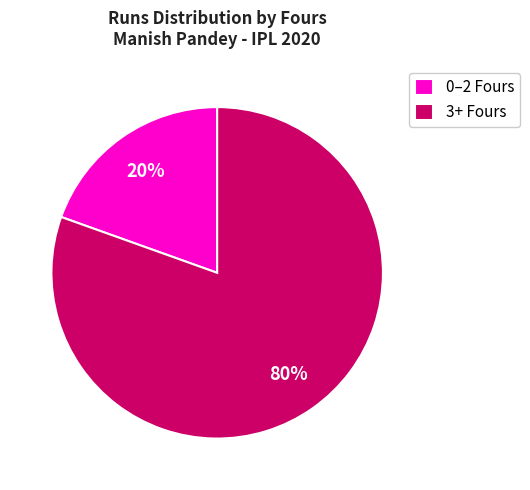

Which slice is the smallest?

0–2 Fours